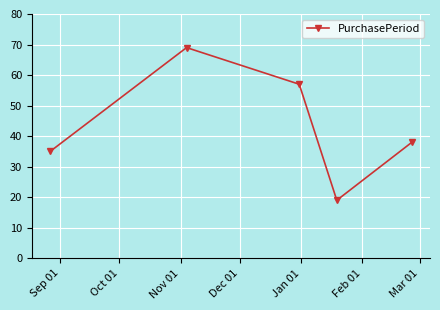

What is the value of the 3rd point from the left?

57